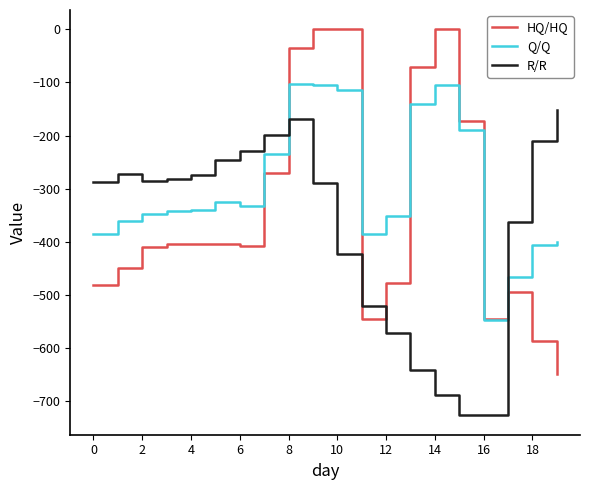

In Q/Q, how many points are higher than both neighbors (excluding endpoints)?

3